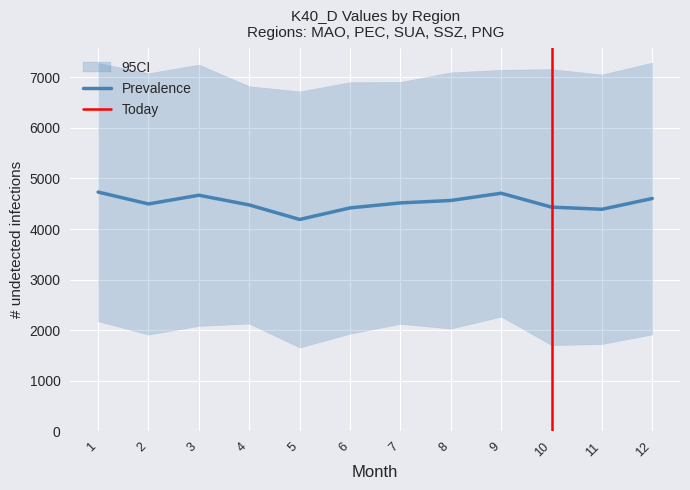

What is the highest value of the Prevalence series?

4730.8